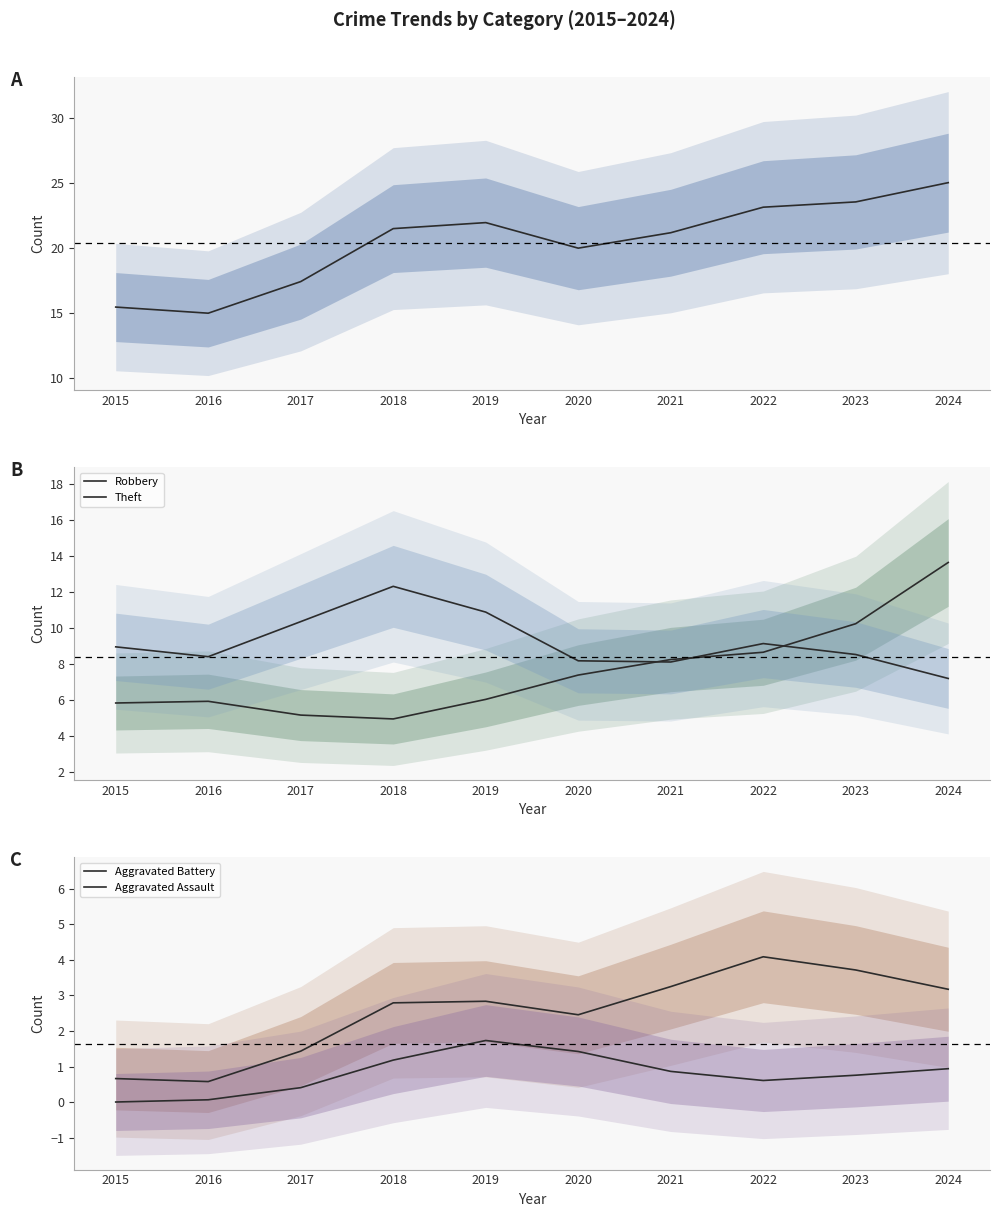

What is the greatest value displayed?

25.0